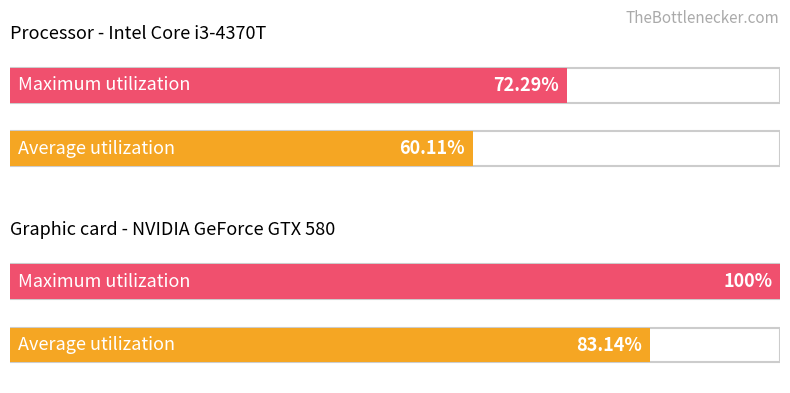

Which series changed the most between 0 and 1?

Maximum utilization